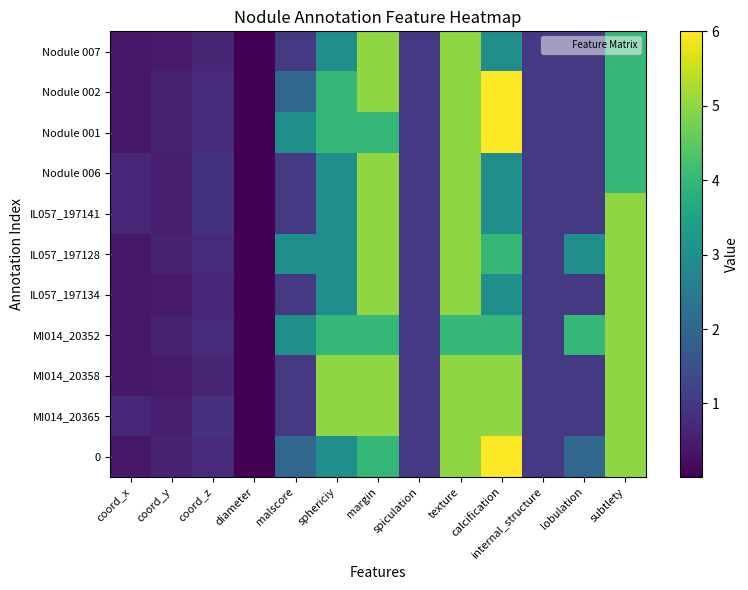

Reading left to right, transcribe all the data shown in this chart.

Nodule 007: coord_x=0.4	coord_y=0.4	coord_z=0.7	diameter=0.0	malscore=1.0	sphericiy=3.0	margin=5.0	spiculation=1.0	texture=5.0	calcification=3.0	internal_structure=1.0	lobulation=1.0	subtlety=4.0
Nodule 002: coord_x=0.4	coord_y=0.6	coord_z=0.7	diameter=0.0	malscore=2.0	sphericiy=4.0	margin=5.0	spiculation=1.0	texture=5.0	calcification=6.0	internal_structure=1.0	lobulation=1.0	subtlety=4.0
Nodule 001: coord_x=0.4	coord_y=0.6	coord_z=0.7	diameter=0.0	malscore=3.0	sphericiy=4.0	margin=4.0	spiculation=1.0	texture=5.0	calcification=6.0	internal_structure=1.0	lobulation=1.0	subtlety=4.0
Nodule 006: coord_x=0.7	coord_y=0.5	coord_z=0.9	diameter=0.0	malscore=1.0	sphericiy=3.0	margin=5.0	spiculation=1.0	texture=5.0	calcification=3.0	internal_structure=1.0	lobulation=1.0	subtlety=4.0
IL057_197141: coord_x=0.7	coord_y=0.5	coord_z=0.9	diameter=0.0	malscore=1.0	sphericiy=3.0	margin=5.0	spiculation=1.0	texture=5.0	calcification=3.0	internal_structure=1.0	lobulation=1.0	subtlety=5.0
IL057_197128: coord_x=0.4	coord_y=0.6	coord_z=0.7	diameter=0.0	malscore=3.0	sphericiy=3.0	margin=5.0	spiculation=1.0	texture=5.0	calcification=4.0	internal_structure=1.0	lobulation=3.0	subtlety=5.0
IL057_197134: coord_x=0.4	coord_y=0.4	coord_z=0.7	diameter=0.0	malscore=1.0	sphericiy=3.0	margin=5.0	spiculation=1.0	texture=5.0	calcification=3.0	internal_structure=1.0	lobulation=1.0	subtlety=5.0
MI014_20352: coord_x=0.4	coord_y=0.6	coord_z=0.7	diameter=0.0	malscore=3.0	sphericiy=4.0	margin=4.0	spiculation=1.0	texture=4.0	calcification=4.0	internal_structure=1.0	lobulation=4.0	subtlety=5.0
MI014_20358: coord_x=0.4	coord_y=0.4	coord_z=0.7	diameter=0.0	malscore=1.0	sphericiy=5.0	margin=5.0	spiculation=1.0	texture=5.0	calcification=5.0	internal_structure=1.0	lobulation=1.0	subtlety=5.0
MI014_20365: coord_x=0.7	coord_y=0.5	coord_z=0.9	diameter=0.0	malscore=1.0	sphericiy=5.0	margin=5.0	spiculation=1.0	texture=5.0	calcification=5.0	internal_structure=1.0	lobulation=1.0	subtlety=5.0
0: coord_x=0.4	coord_y=0.6	coord_z=0.7	diameter=0.0	malscore=2.0	sphericiy=3.0	margin=4.0	spiculation=1.0	texture=5.0	calcification=6.0	internal_structure=1.0	lobulation=2.0	subtlety=5.0